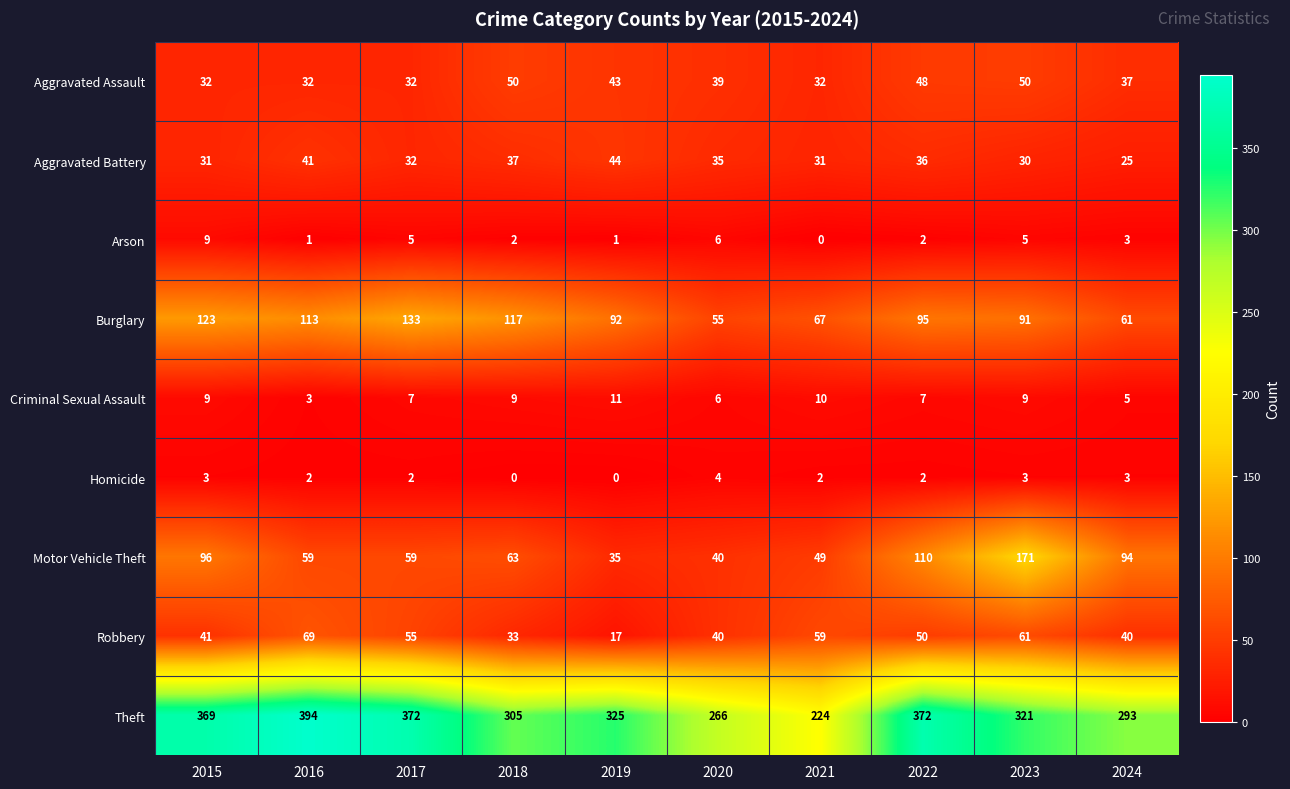

List the series in order of their peak value, lowest first.

Homicide, Arson, Criminal Sexual Assault, Aggravated Battery, Aggravated Assault, Robbery, Burglary, Motor Vehicle Theft, Theft